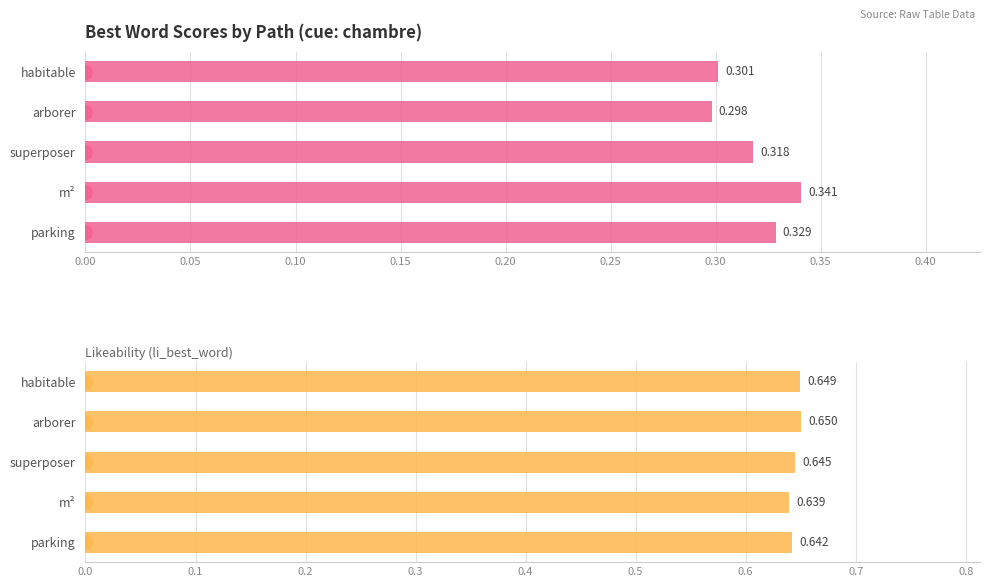

At how many categories does at least one series exceed 0?

5